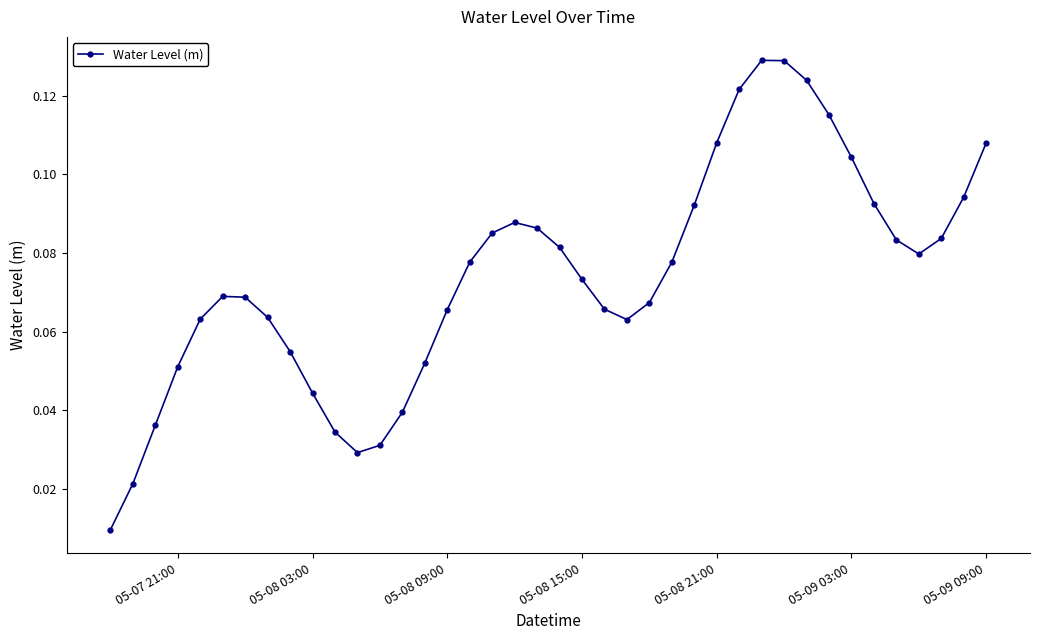

How many interior local peaks (higher than both neighbors) does the data have?

3